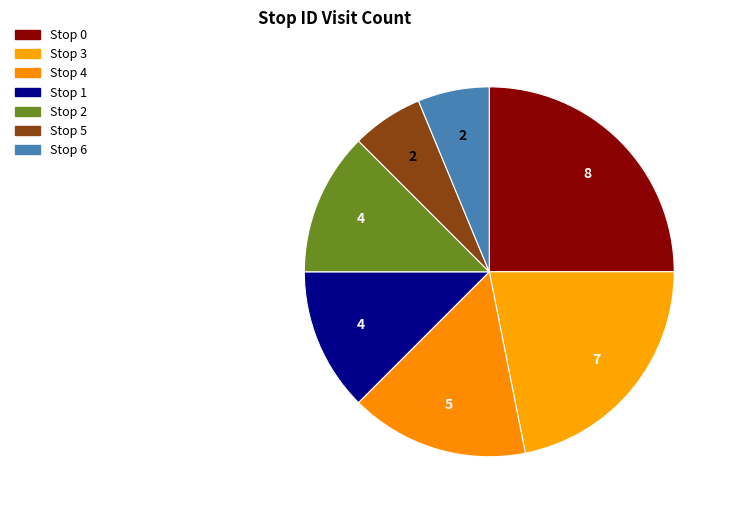

Count the number of slices in the pie.

7